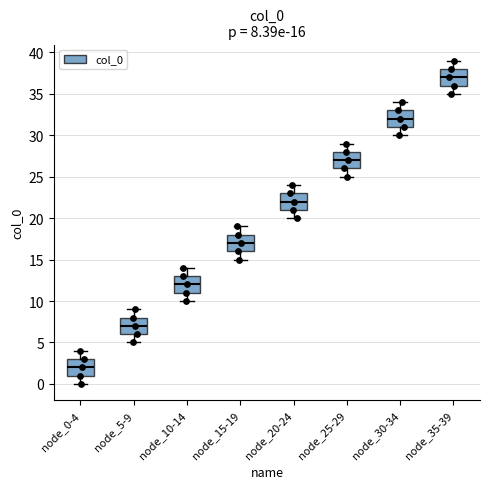

Which box has the lowest median line?

node_0-4